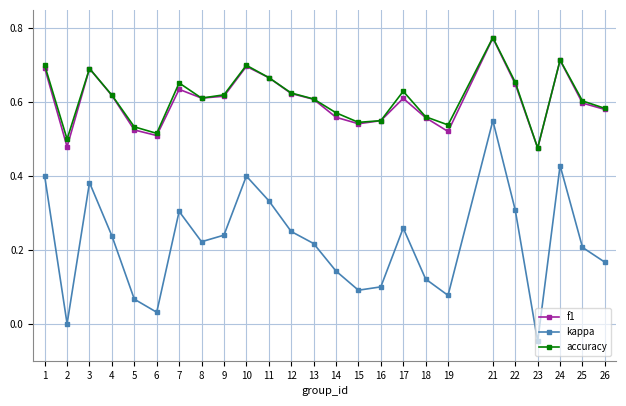

Between 5 and 17, which series saw the biggest shift?

kappa